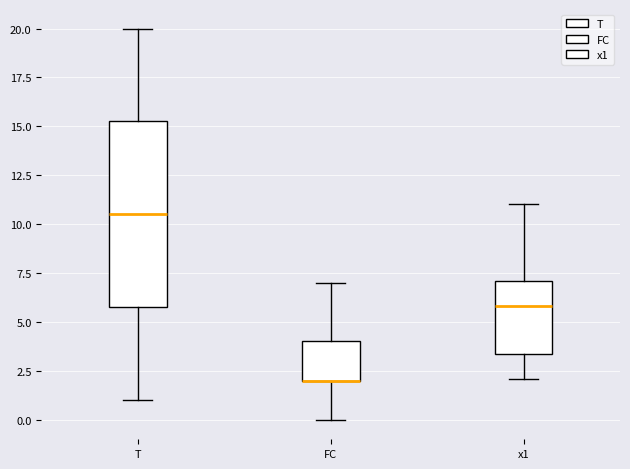

Where is the upper edge of the box for FC on the y-axis? The values are not printed on the chart, so give them approximately, as read against the axis.

4.0